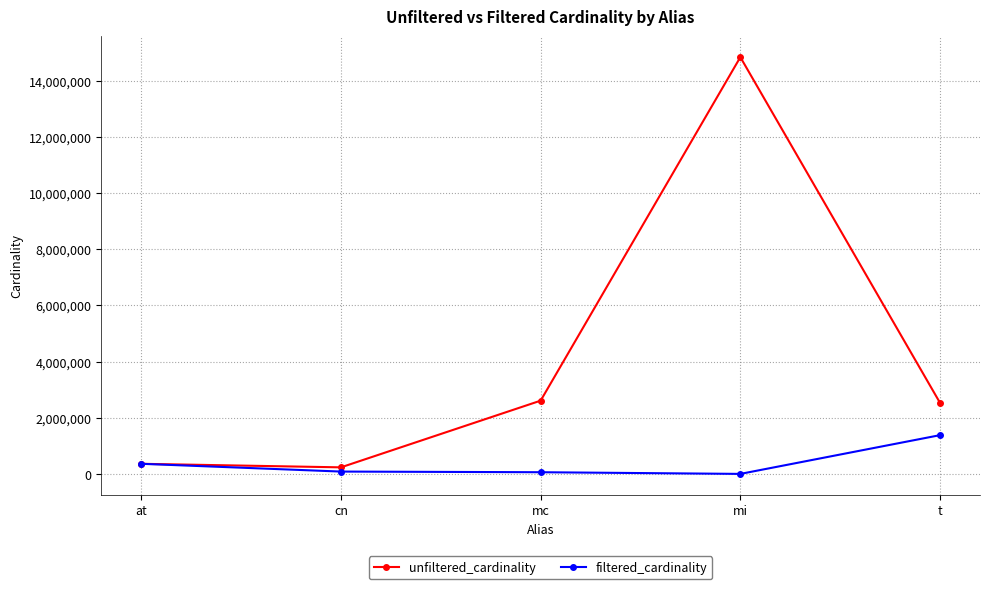

Where is filtered_cardinality nearest to the value 691612?

at